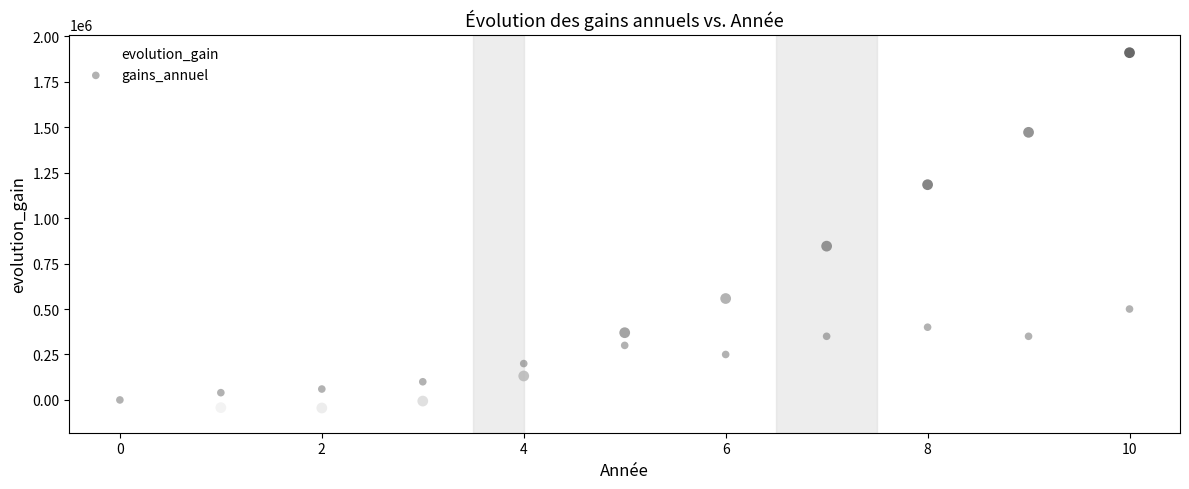

In the evolution_gain series, what Y value is closest to 914497?

845747.7